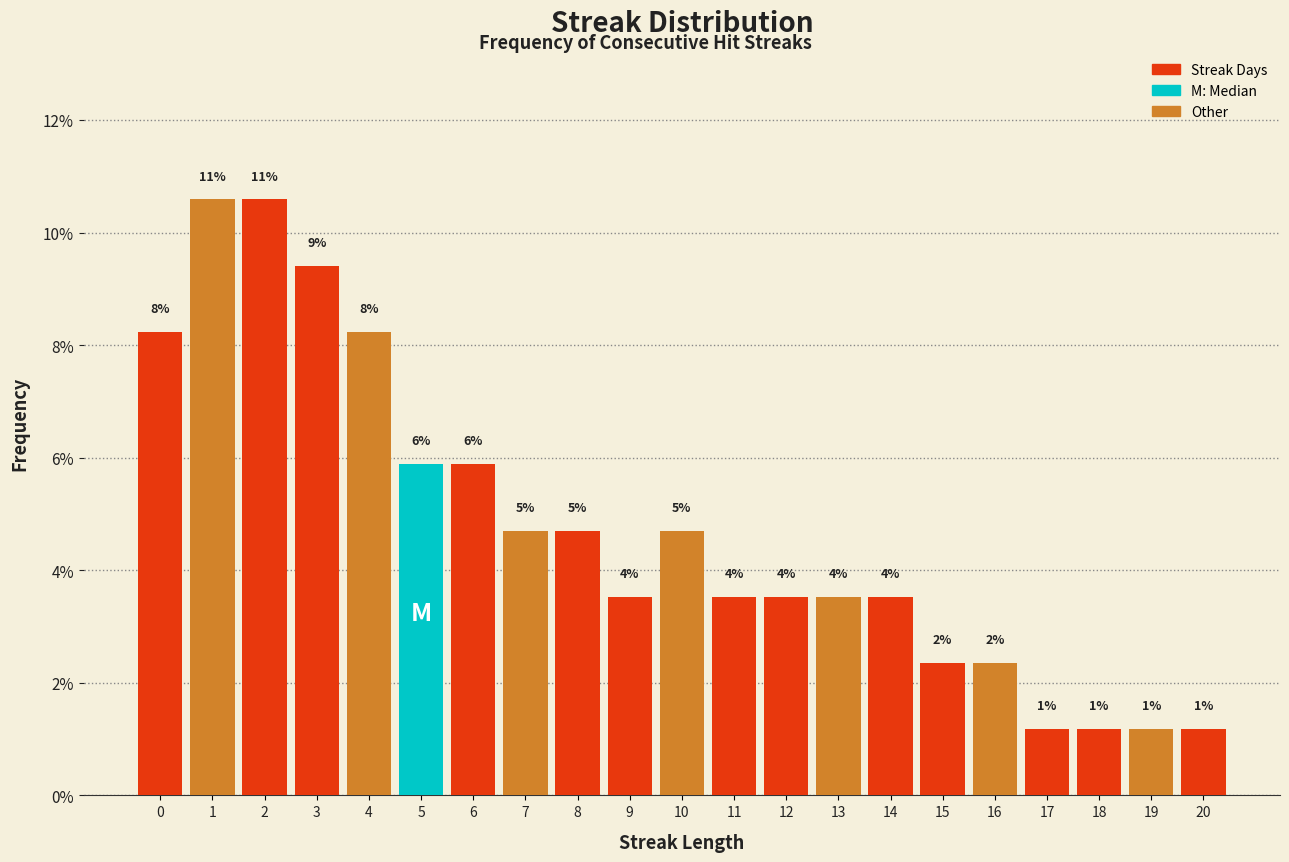

Are the bars horizontal?

No